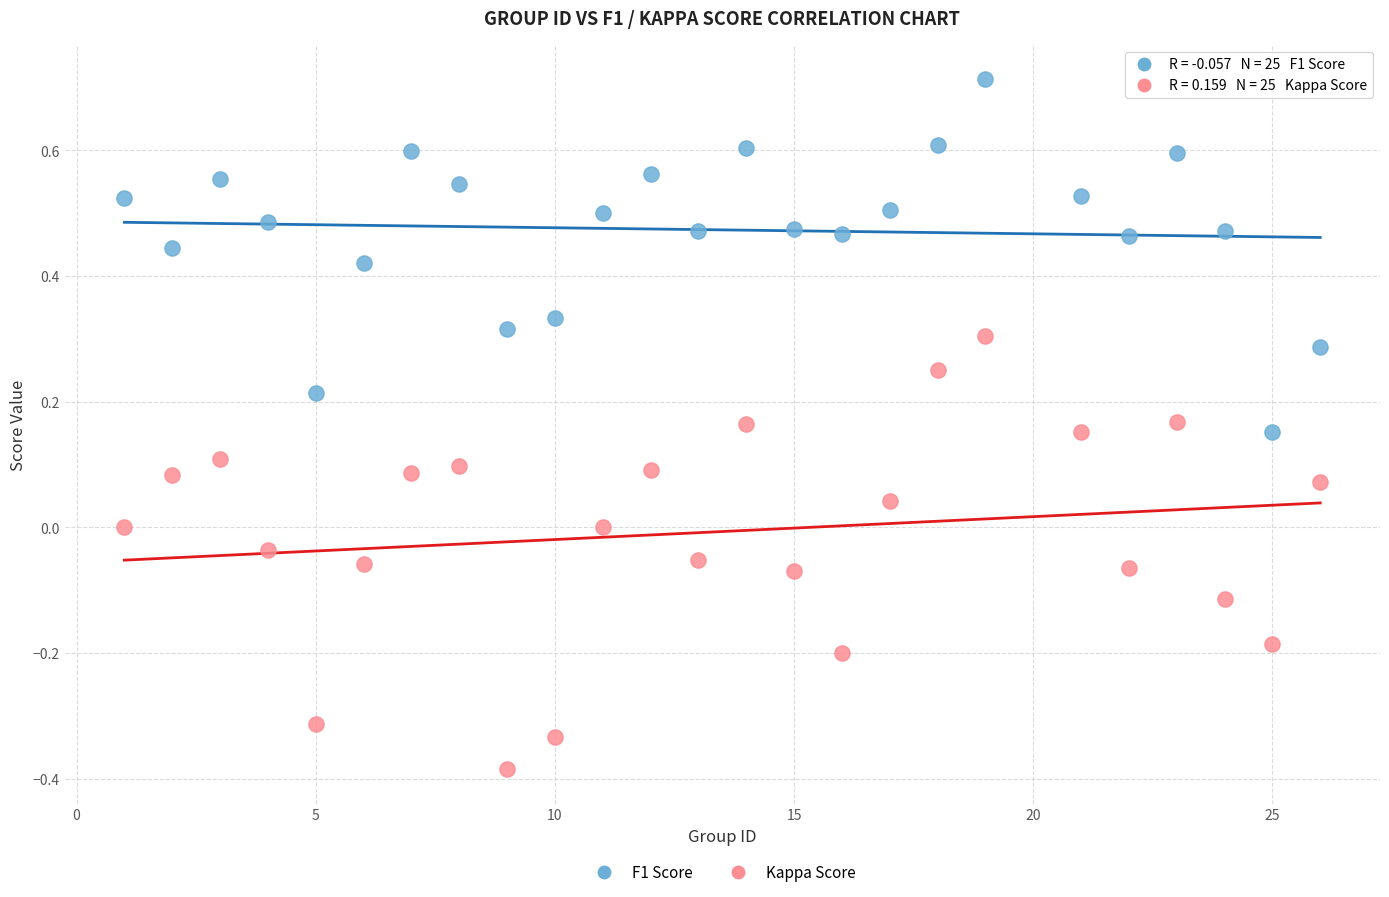

Across all data points, what is the range of Y values (max minus min)?

1.1